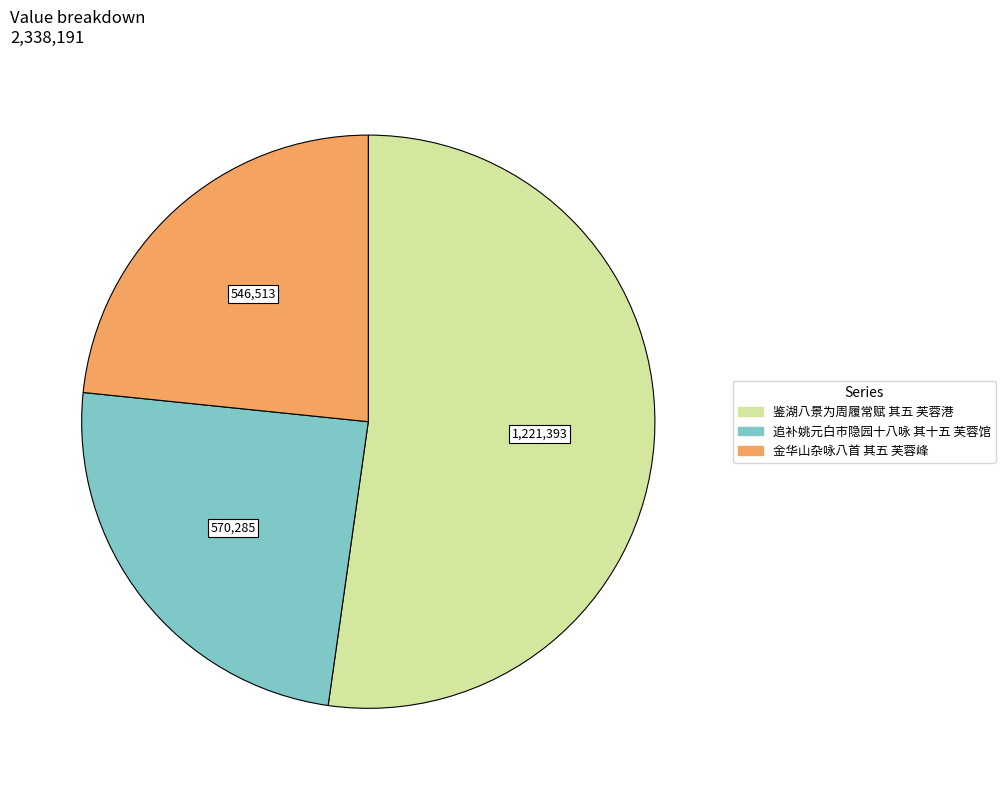

Does 鉴湖八景为周履常赋 其五 芙蓉港 represent more than half of the total?

Yes